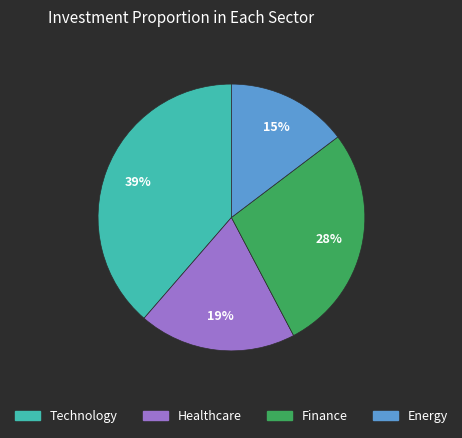

To the nearest percent, what is the average slice percentage?

25%